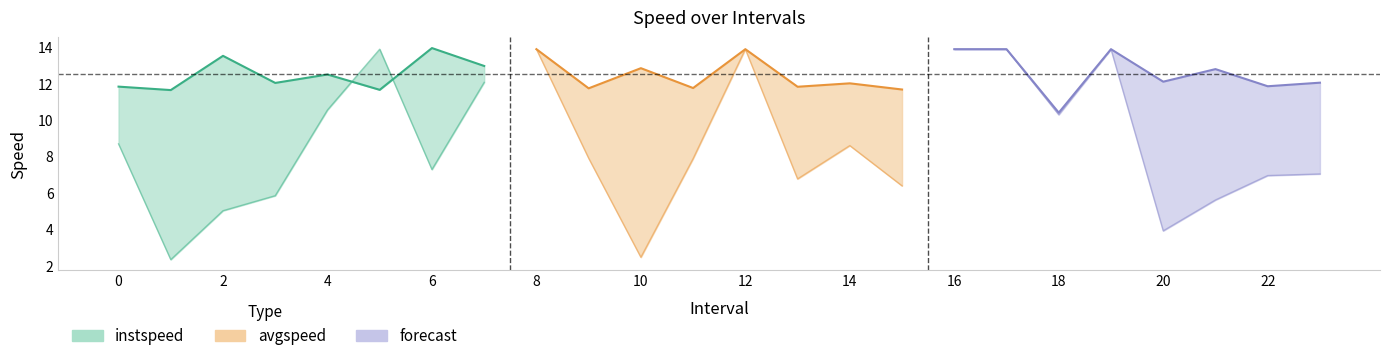

Is this an area chart (filled region under the line)?

No